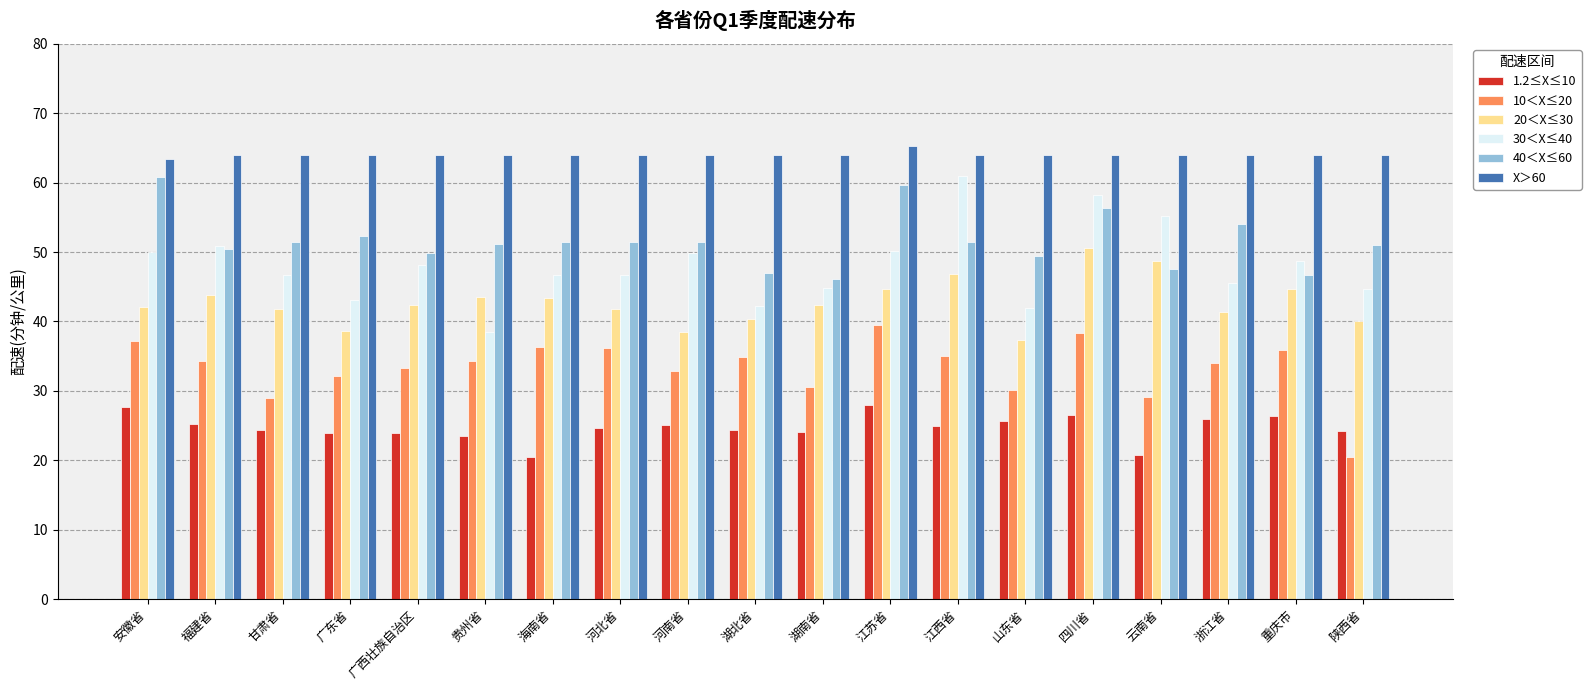

What position from the right is 海南省?

13